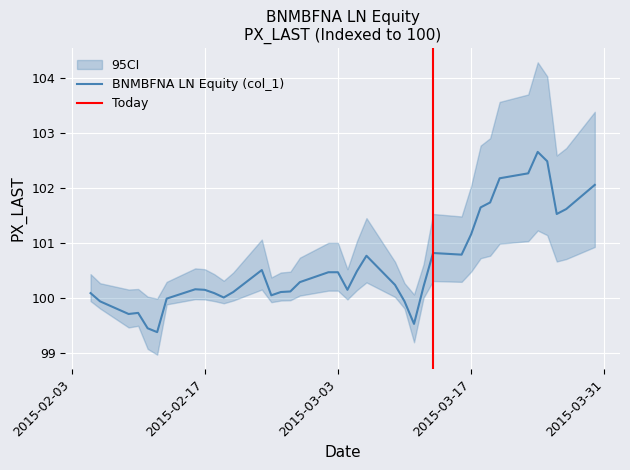

Where is the data nearest to the value 101?

2015-03-17